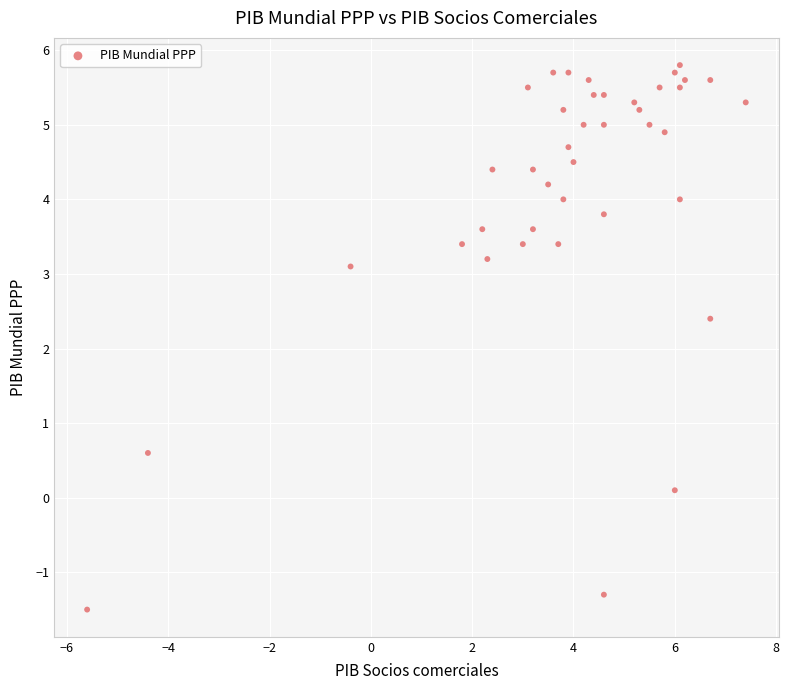

What is the range of Y values (max minus min)?

7.3